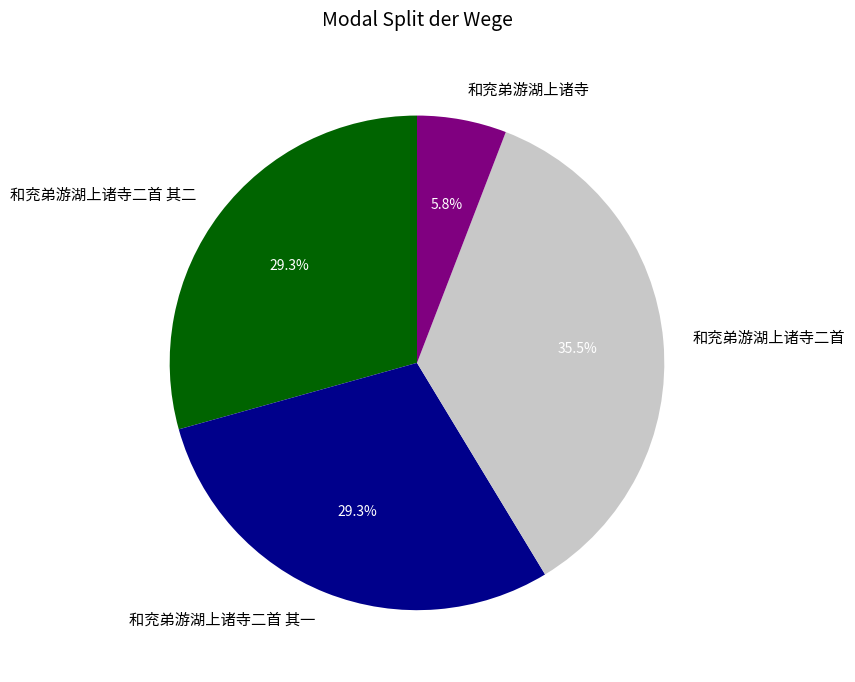

What is the largest slice in the pie chart?

和兖弟游湖上诸寺二首